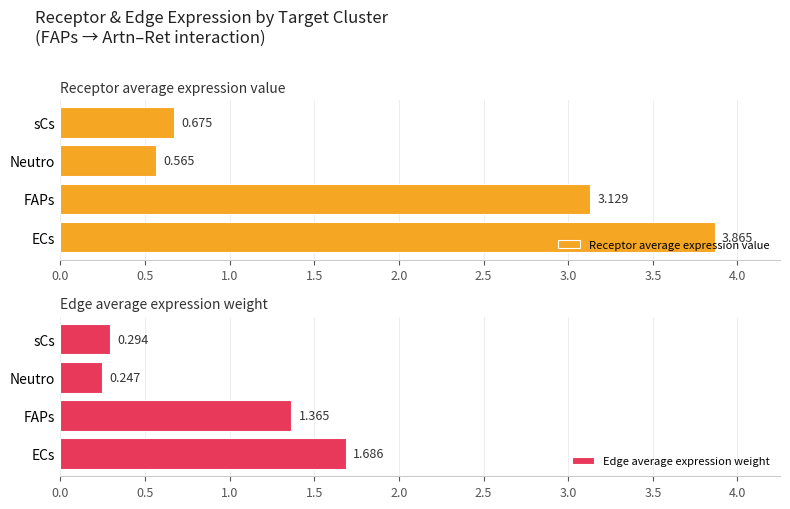

At which label is Receptor average expression value closest to 2?

FAPs